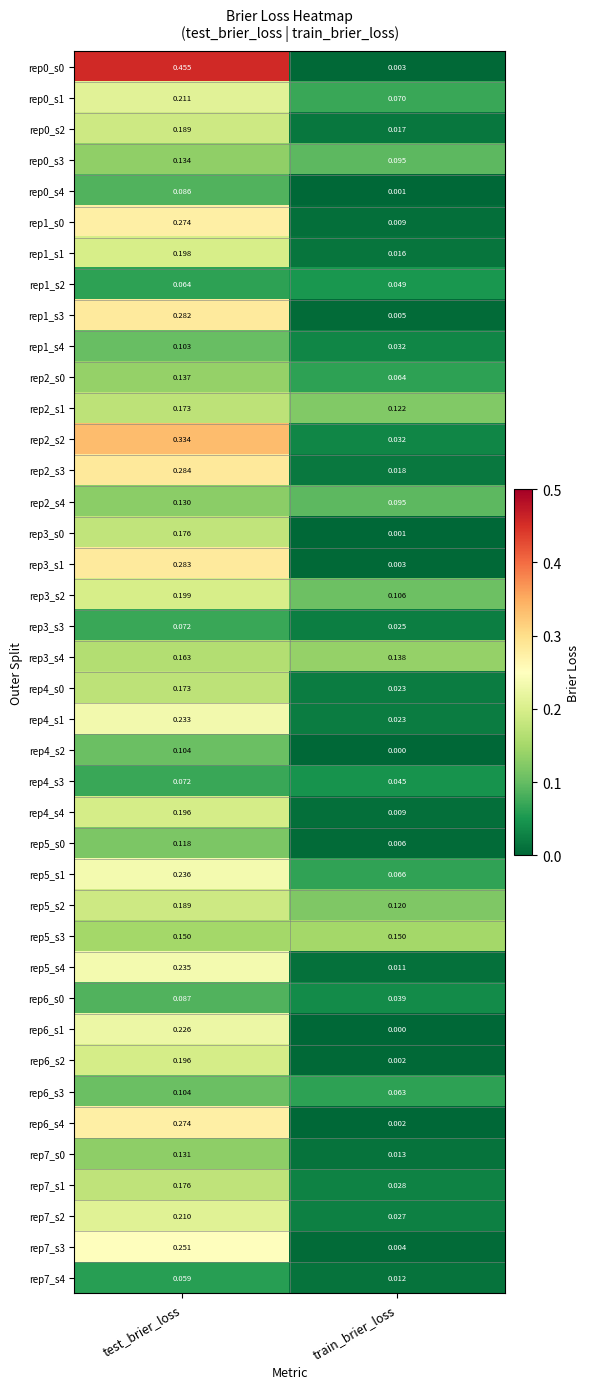

Is the value of rep7_s0 at test_brier_loss greater than the value of rep0_s0 at test_brier_loss?

No